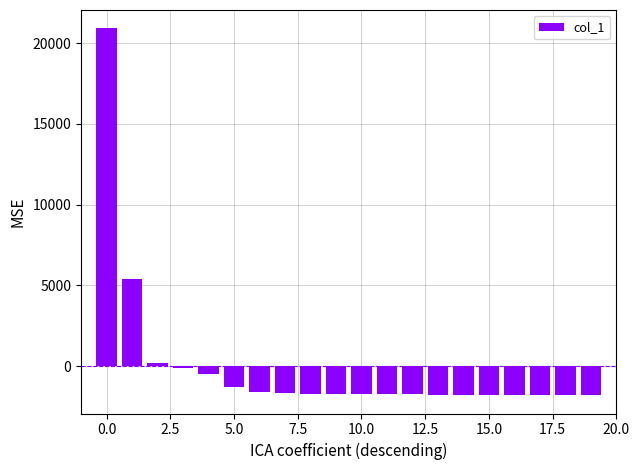

What is the difference between the maximum and minimum values?

22728.0